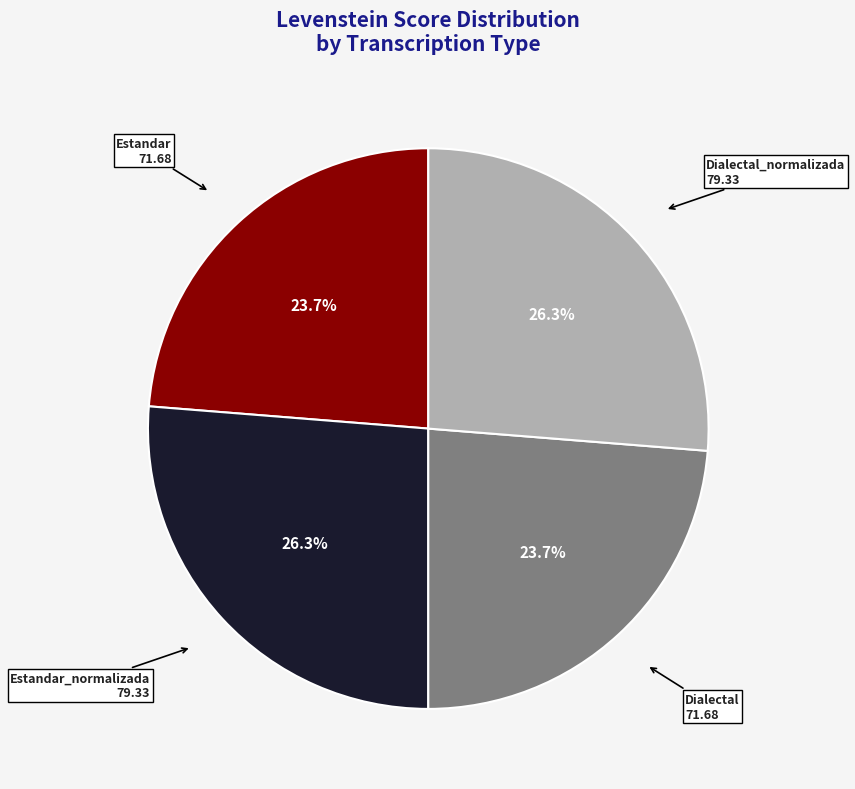

How many slices are in this pie chart?

4